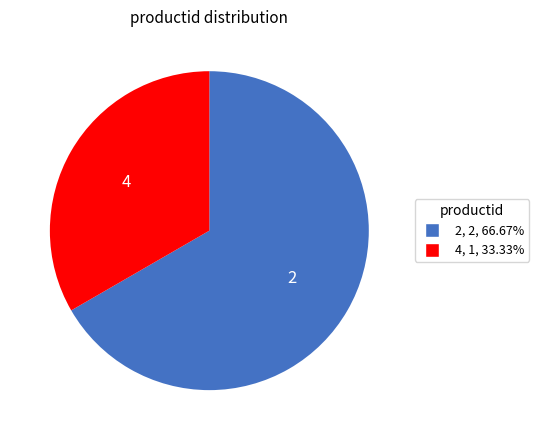

What is the ratio of the value at 4 to the value at 2?

0.5